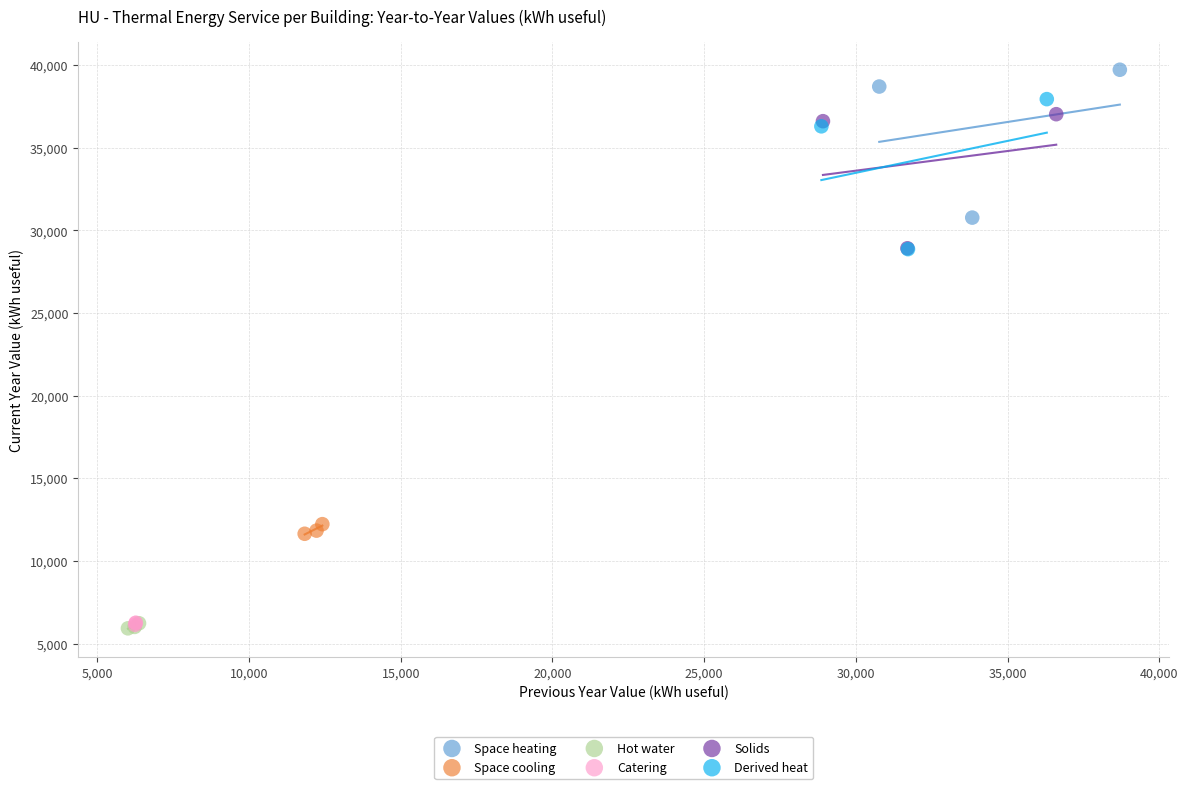

What are all the series names shown in the legend?

Space heating, Space cooling, Hot water, Catering, Solids, Derived heat